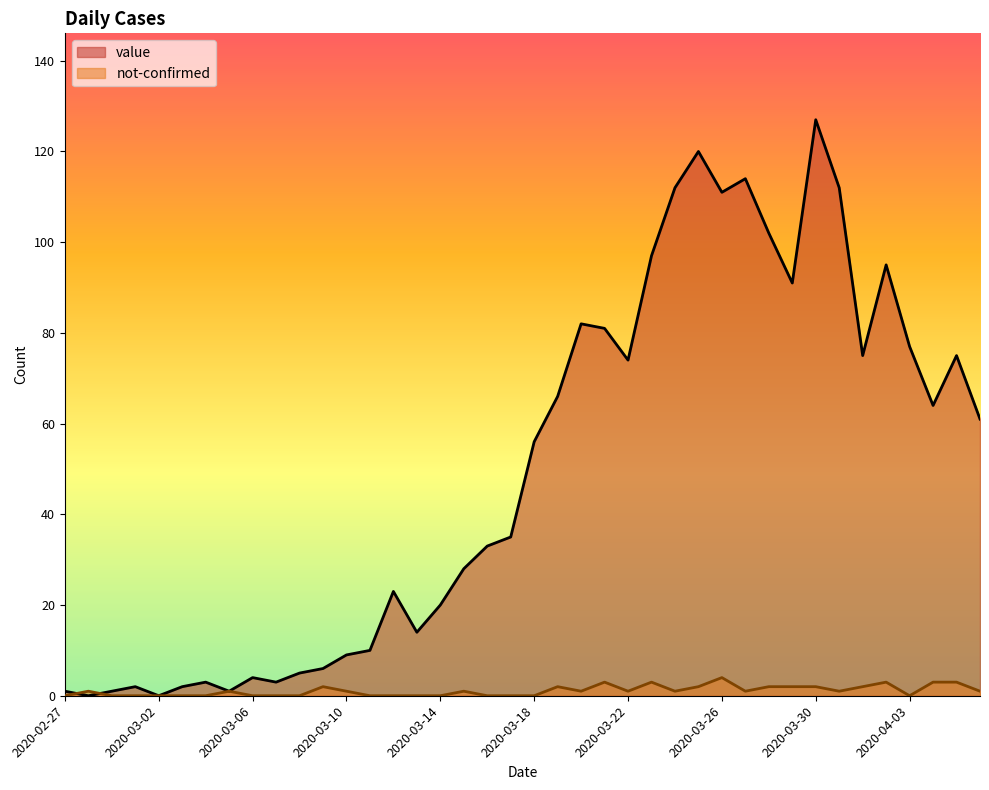

How many lines are shown in the chart?

2